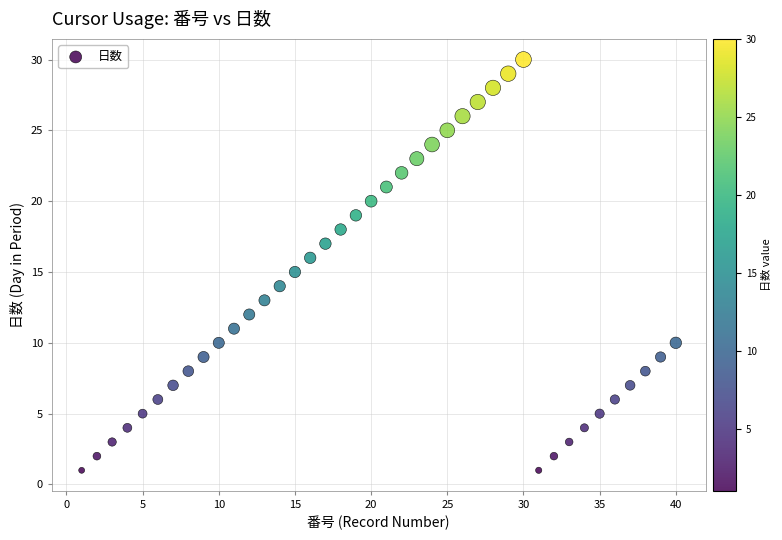

What is the range of Y values (max minus min)?

29